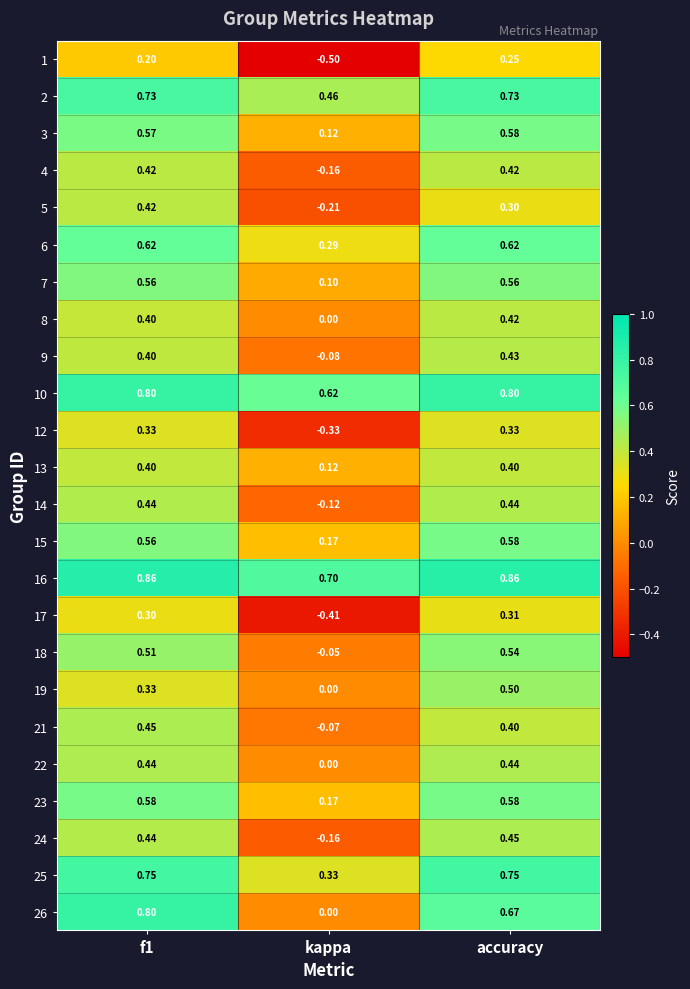

Count the number of data series in this chart.

24